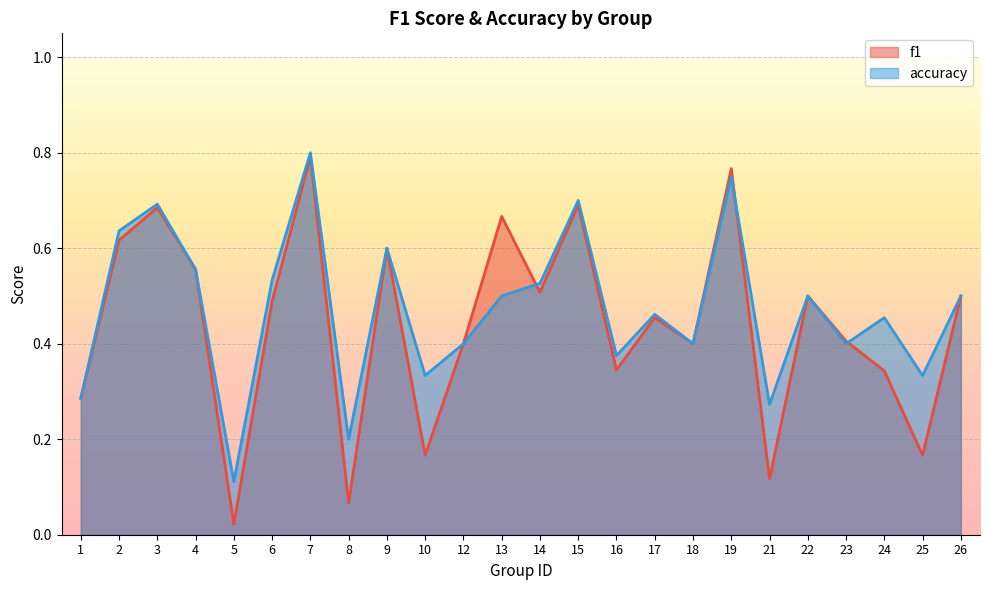

At which category is the sum across all series the highest?

7